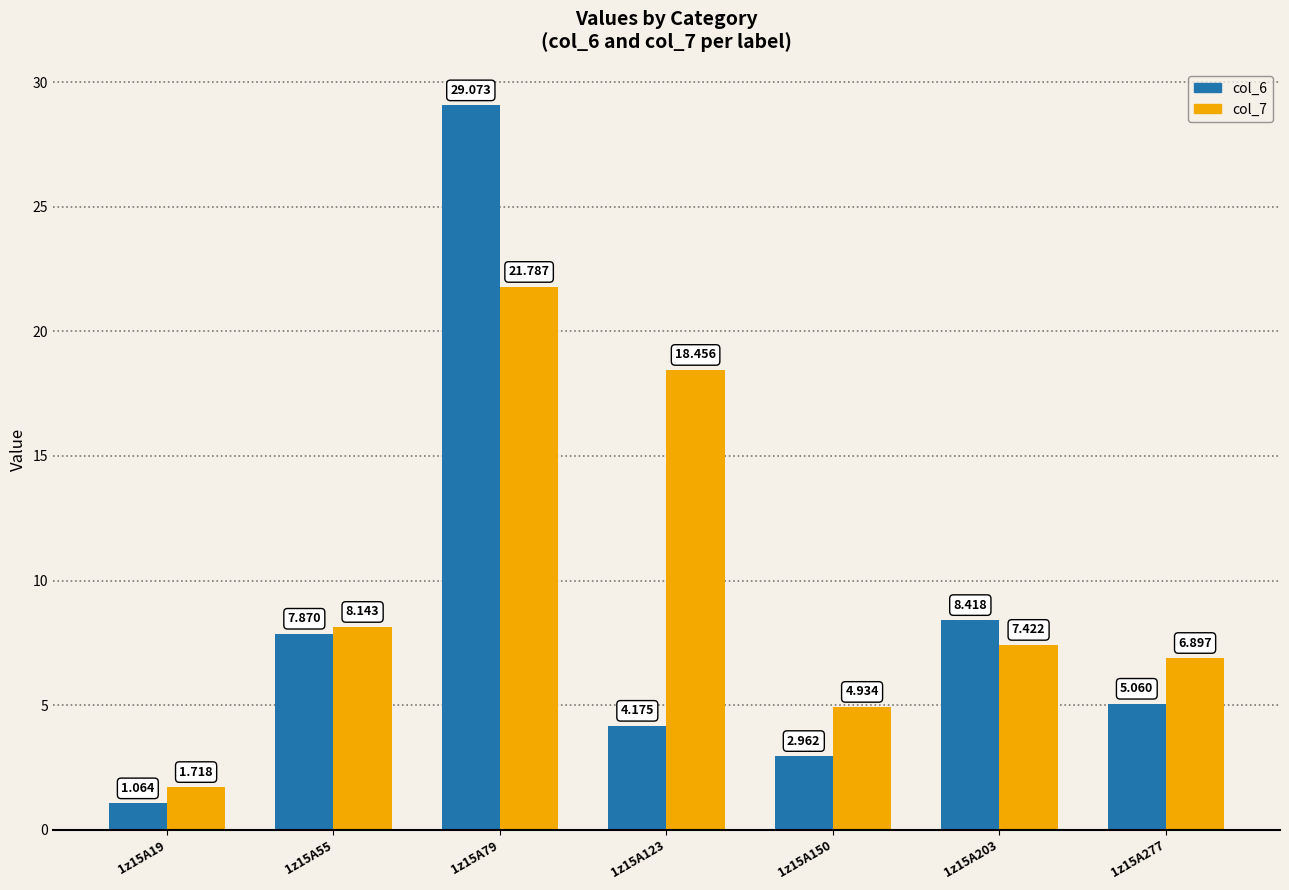

What is the total value across all series at 1z15A19?

2.8